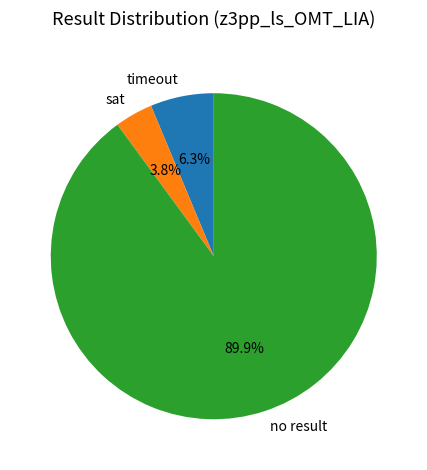

What percentage do no result and sat together represent?

93.7%